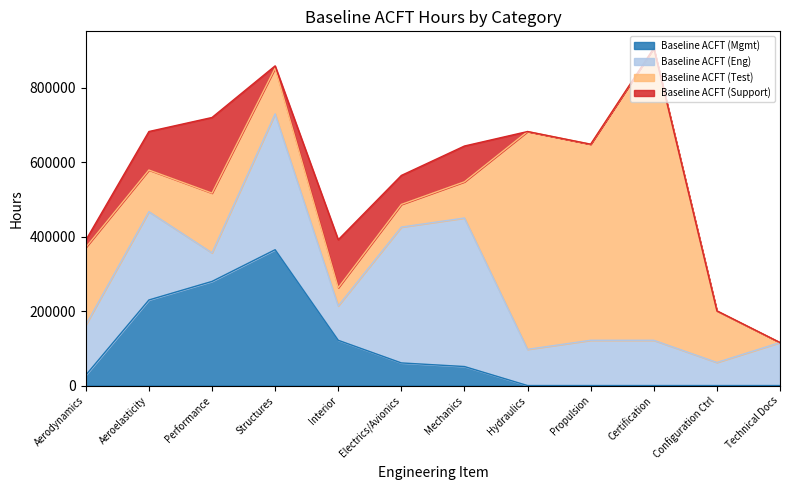

What is the average value of the Baseline ACFT (Test) series?

237149